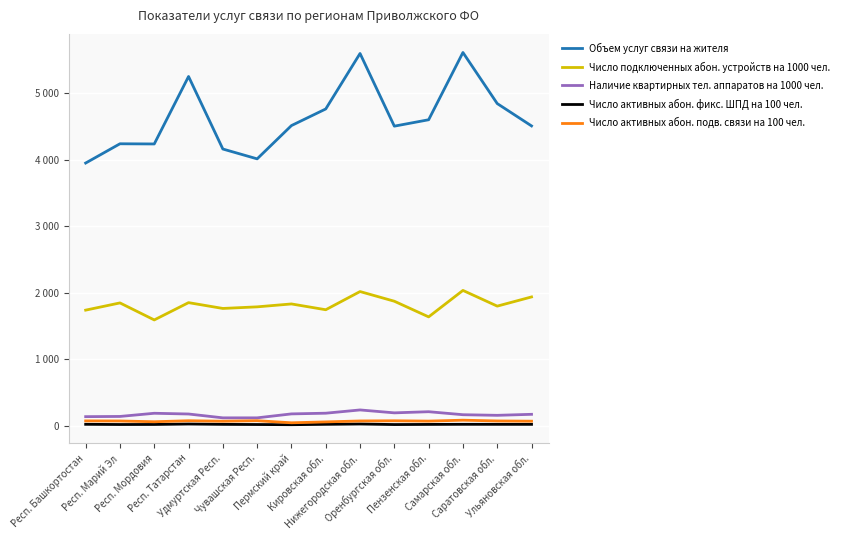

What are all the series names shown in the legend?

Объем услуг связи на жителя, Число подключенных абон. устройств на 1000 чел., Наличие квартирных тел. аппаратов на 1000 чел., Число активных абон. фикс. ШПД на 100 чел., Число активных абон. подв. связи на 100 чел.